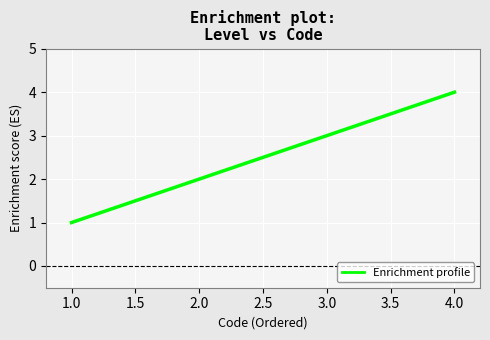

What is the change in value from 1.0 to 4.0?

+3